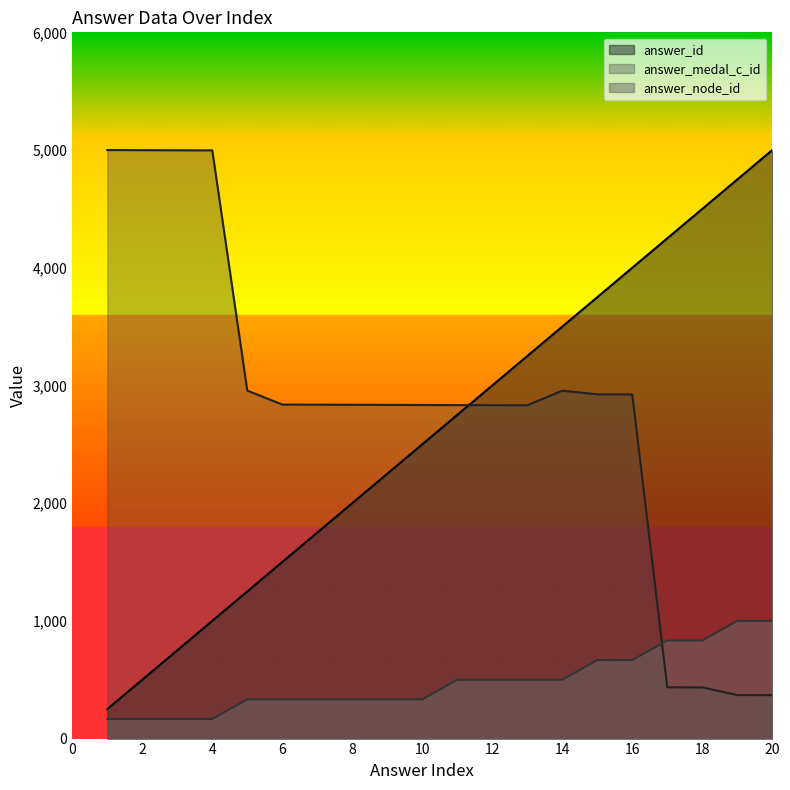

Which series has the widest spread of values?

answer_id